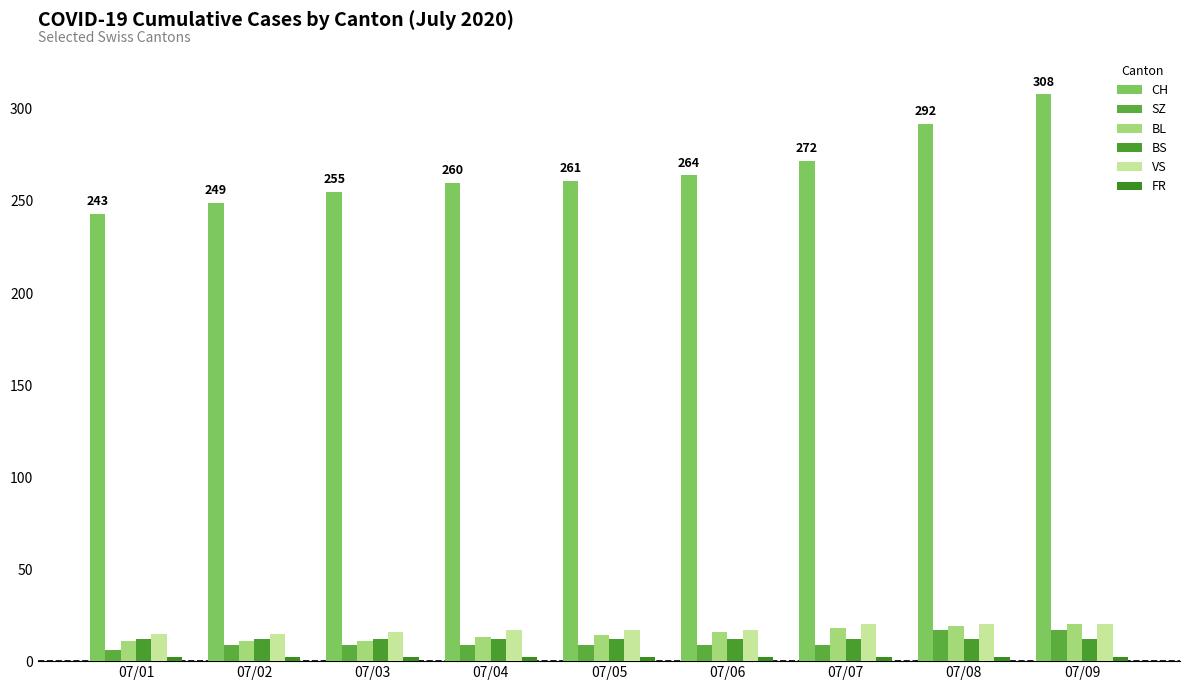

How many bars are there in each group?

6